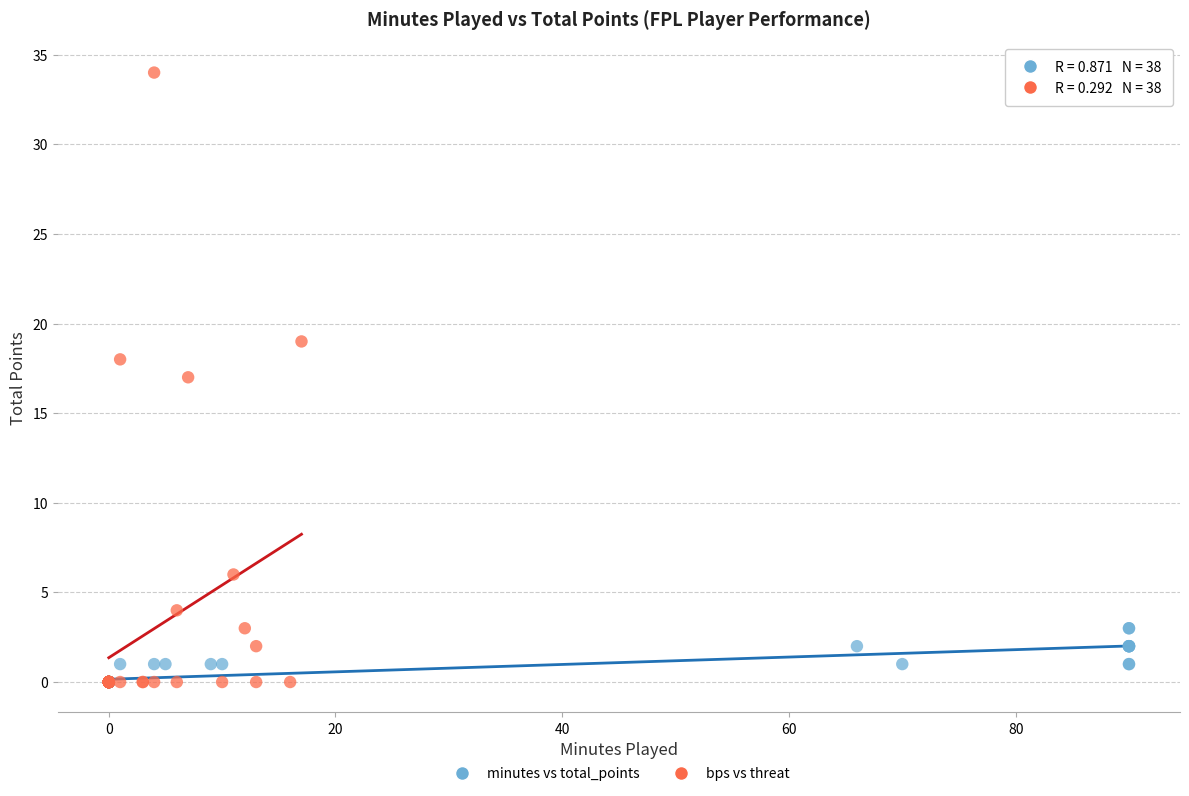

Which series has the largest Y range (max minus min)?

bps vs threat